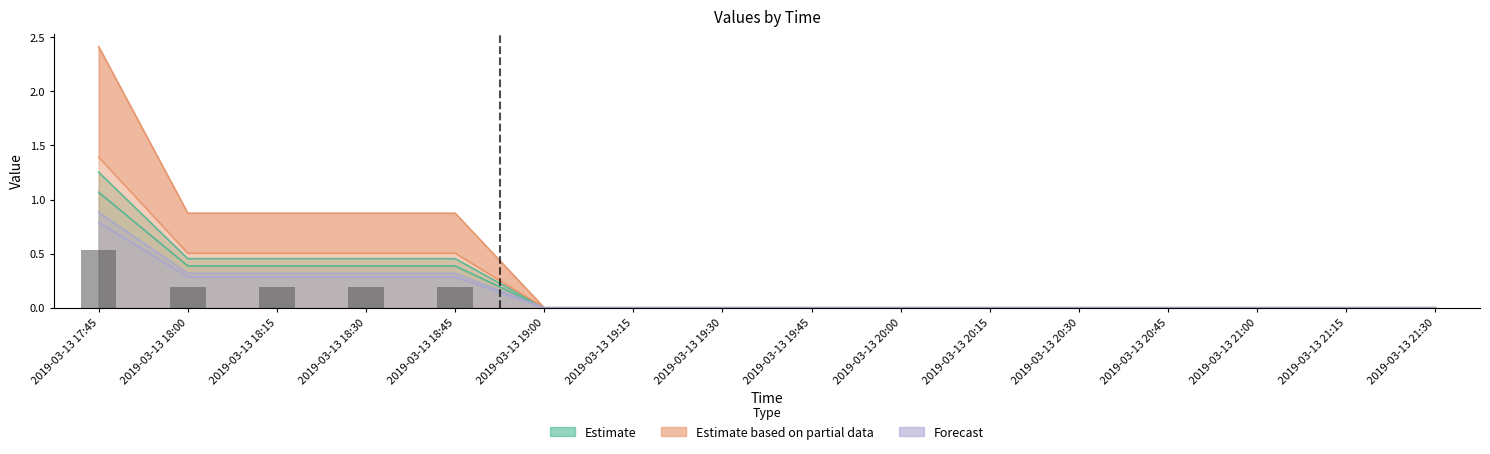

Reading left to right, extract all data points from this chart.

0.5	0.2	0.2	0.2	0.2	0.0	0.0	0.0	0.0	0.0	0.0	0.0	0.0	0.0	0.0	0.0